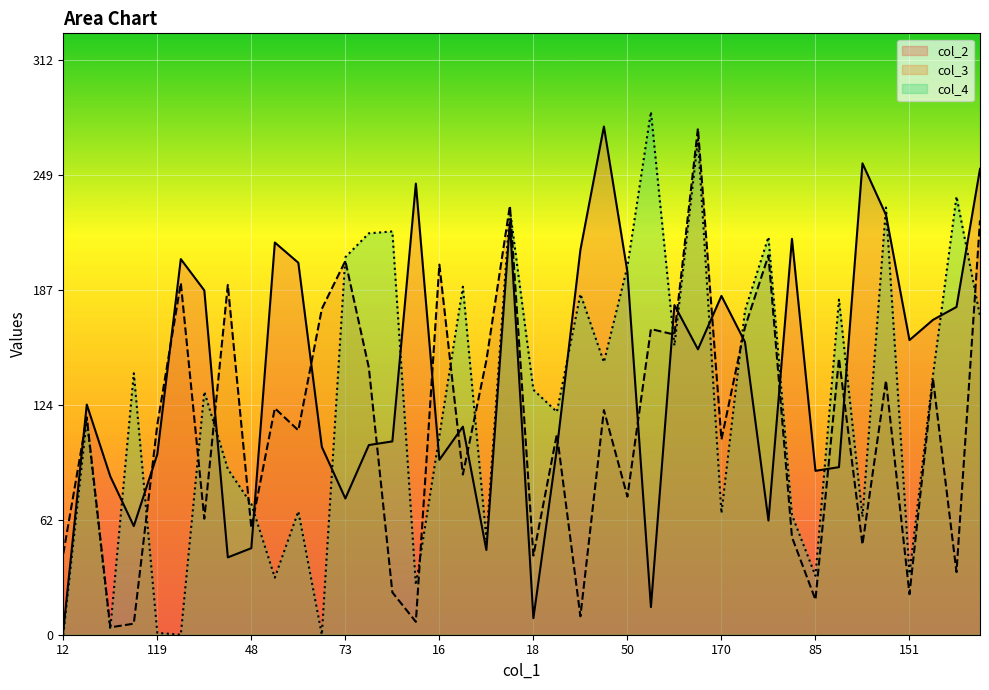

Is it true that the value at 3 is 13?

True